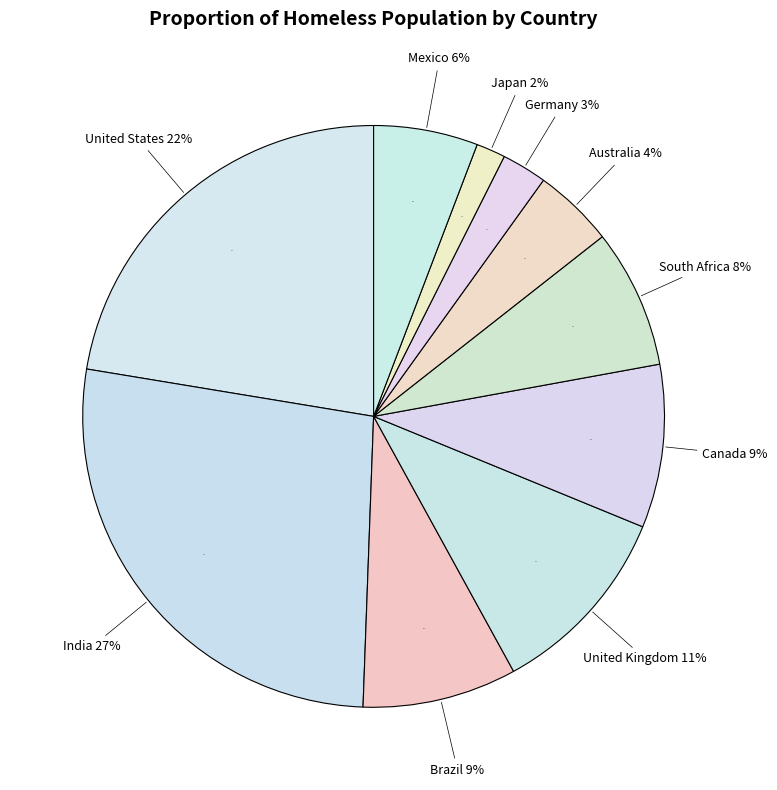

Count the number of slices in the pie.

10